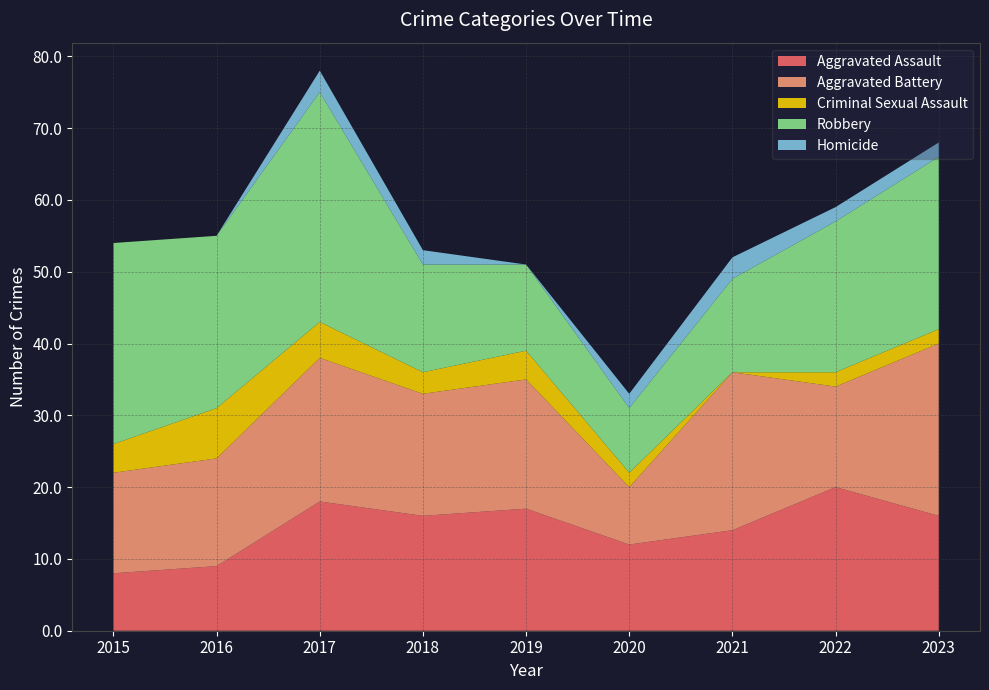

Reading left to right, transcribe all the data shown in this chart.

Aggravated Assault: 2015=8	2016=9	2017=18	2018=16	2019=17	2020=12	2021=14	2022=20	2023=16
Aggravated Battery: 2015=14	2016=15	2017=20	2018=17	2019=18	2020=8	2021=22	2022=14	2023=24
Criminal Sexual Assault: 2015=4	2016=7	2017=5	2018=3	2019=4	2020=2	2021=0	2022=2	2023=2
Robbery: 2015=28	2016=24	2017=32	2018=15	2019=12	2020=9	2021=13	2022=21	2023=24
Homicide: 2015=0	2016=0	2017=3	2018=2	2019=0	2020=2	2021=3	2022=2	2023=2